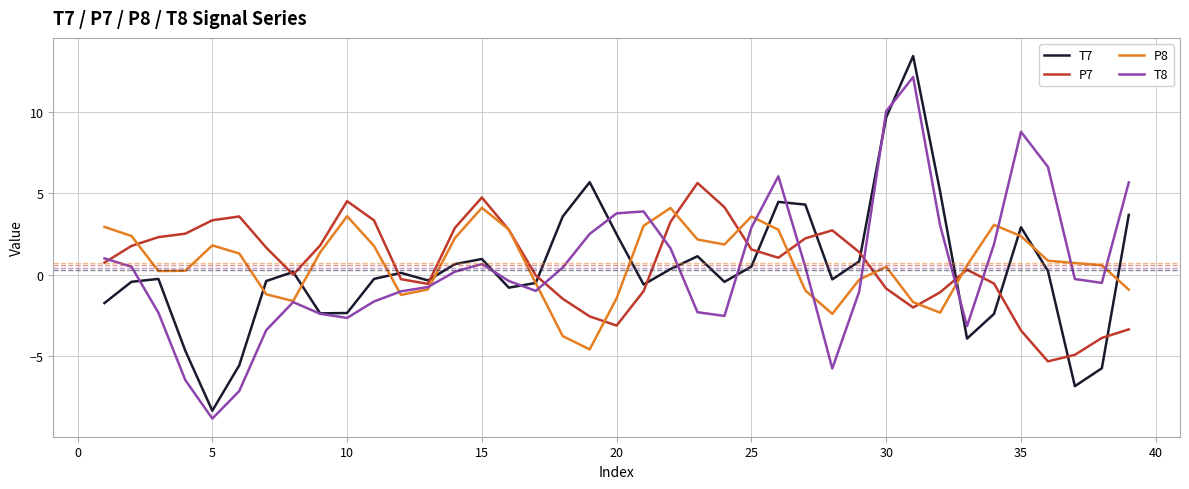

Is this an area chart (filled region under the line)?

No